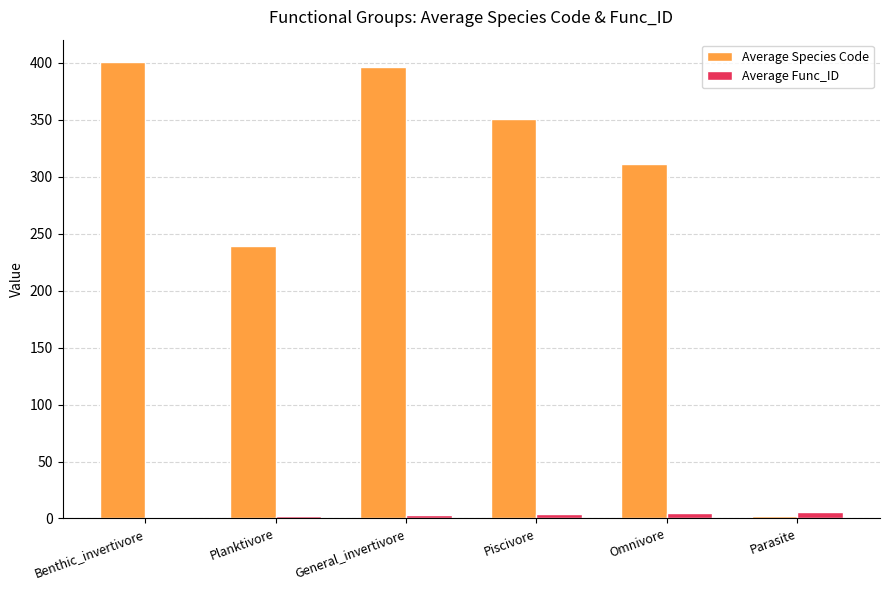

What is the greatest value displayed?

400.4